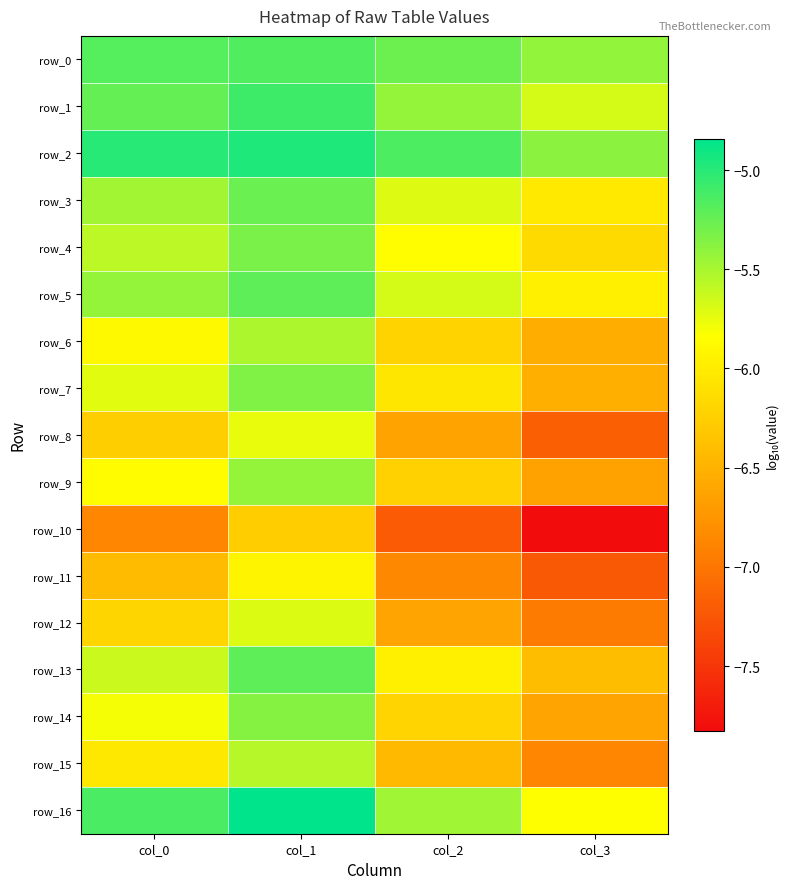

What is the total value across all series at col_0?

-97.7